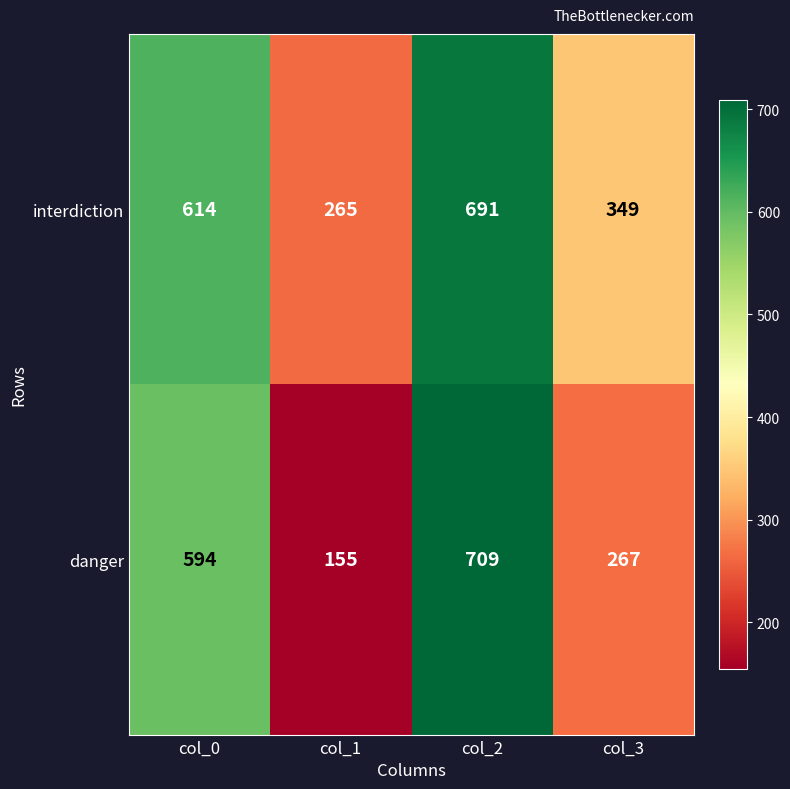

What is the sum of all interdiction values?

1919